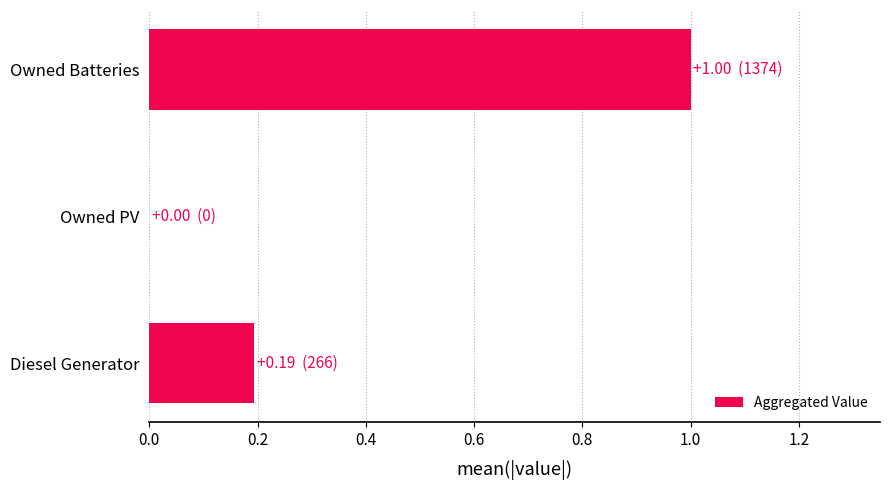

Are the bars horizontal?

Yes